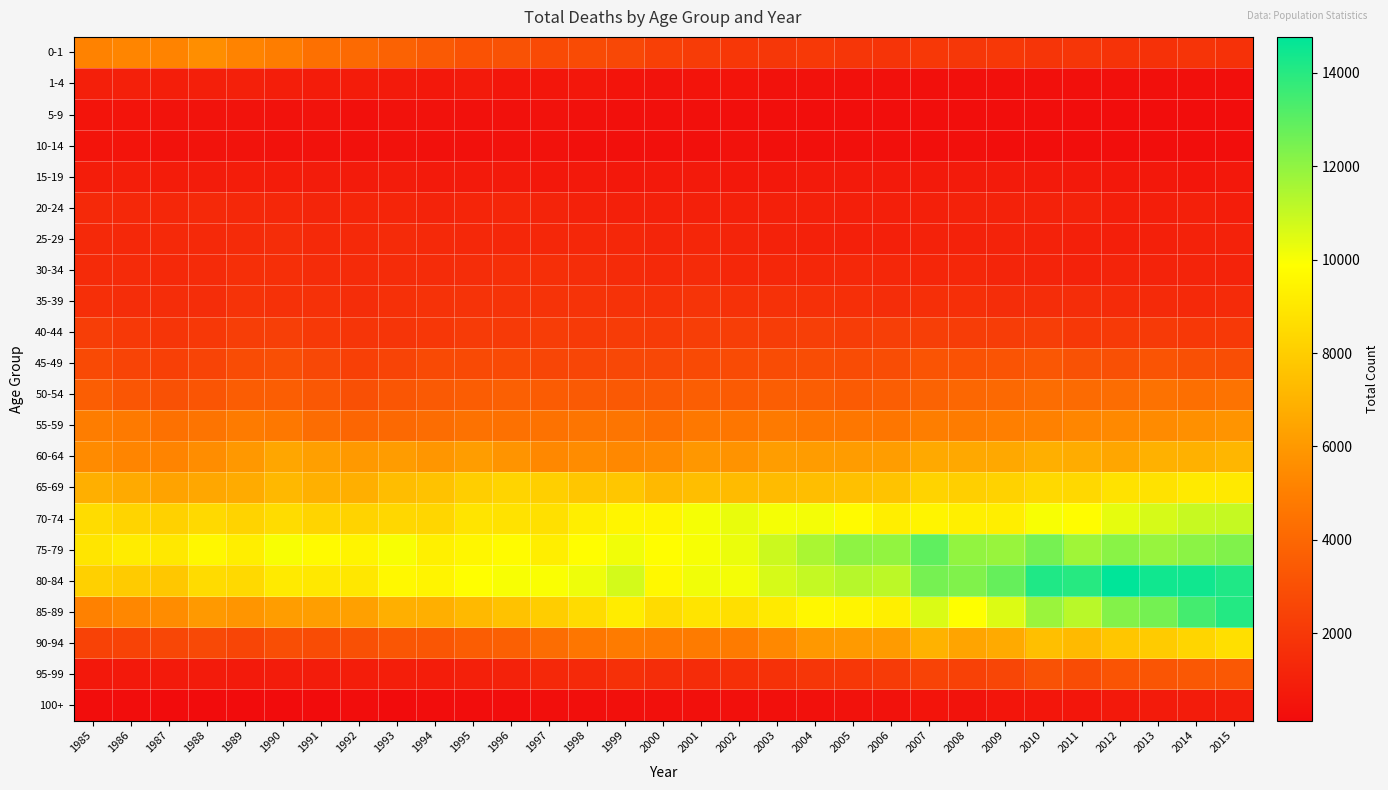

Reading left to right, transcribe all the data shown in this chart.

0-1: 1985=5105	1986=5220	1987=5182	1988=5598	1989=5183	1990=4915	1991=4385	1992=4108	1993=3792	1994=3455	1995=3107	1996=3095	1997=2732	1998=2793	1999=2654	2000=2336	2001=2159	2002=1964	2003=1935	2004=2034	2005=1911	2006=1839	2007=2009	2008=1948	2009=1997	2010=1862	2011=1908	2012=1812	2013=1692	2014=1825	2015=1683
1-4: 1985=952	1986=960	1987=907	1988=956	1989=991	1990=898	1991=823	1992=838	1993=723	1994=657	1995=756	1996=566	1997=529	1998=589	1999=461	2000=441	2001=491	2002=449	2003=396	2004=388	2005=339	2006=347	2007=309	2008=304	2009=318	2010=312	2011=280	2012=296	2013=285	2014=283	2015=254
5-9: 1985=462	1986=452	1987=433	1988=423	1989=417	1990=399	1991=429	1992=322	1993=368	1994=367	1995=342	1996=343	1997=404	1998=351	1999=313	2000=305	2001=296	2002=255	2003=250	2004=235	2005=225	2006=219	2007=210	2008=219	2009=189	2010=188	2011=159	2012=177	2013=169	2014=166	2015=183
10-14: 1985=467	1986=461	1987=411	1988=430	1989=422	1990=387	1991=367	1992=330	1993=367	1994=354	1995=349	1996=373	1997=371	1998=309	1999=307	2000=306	2001=327	2002=357	2003=318	2004=317	2005=278	2006=303	2007=262	2008=281	2009=236	2010=234	2011=238	2012=217	2013=233	2014=202	2015=205
15-19: 1985=859	1986=898	1987=833	1988=796	1989=851	1990=835	1991=804	1992=768	1993=791	1994=738	1995=728	1996=734	1997=669	1998=699	1999=669	2000=681	2001=710	2002=654	2003=616	2004=721	2005=747	2006=702	2007=739	2008=779	2009=764	2010=733	2011=672	2012=620	2013=625	2014=578	2015=621
20-24: 1985=1381	1986=1329	1987=1298	1988=1335	1989=1323	1990=1245	1991=1178	1992=1214	1993=1207	1994=1122	1995=1191	1996=1224	1997=1146	1998=1021	1999=977	2000=960	2001=1003	2002=996	2003=999	2004=983	2005=941	2006=939	2007=971	2008=1061	2009=1098	2010=1065	2011=1055	2012=894	2013=924	2014=961	2015=871
25-29: 1985=1352	1986=1310	1987=1341	1988=1363	1989=1460	1990=1504	1991=1331	1992=1336	1993=1448	1994=1370	1995=1312	1996=1253	1997=1273	1998=1244	1999=1244	2000=1178	2001=1224	2002=1131	2003=1051	2004=1025	2005=983	2006=1008	2007=1080	2008=1066	2009=1123	2010=1085	2011=996	2012=955	2013=982	2014=1048	2015=1098
30-34: 1985=1436	1986=1419	1987=1384	1988=1443	1989=1632	1990=1590	1991=1500	1992=1430	1993=1482	1994=1494	1995=1541	1996=1611	1997=1602	1998=1521	1999=1464	2000=1361	2001=1433	2002=1250	2003=1300	2004=1291	2005=1302	2006=1287	2007=1234	2008=1299	2009=1166	2010=1146	2011=1088	2012=1139	2013=1119	2014=1149	2015=1114
35-39: 1985=1632	1986=1537	1987=1509	1988=1537	1989=1786	1990=1716	1991=1686	1992=1554	1993=1666	1994=1731	1995=1804	1996=1786	1997=1784	1998=1775	1999=1735	2000=1722	2001=1823	2002=1697	2003=1690	2004=1670	2005=1622	2006=1558	2007=1625	2008=1610	2009=1544	2010=1545	2011=1528	2012=1434	2013=1400	2014=1370	2015=1423
40-44: 1985=2248	1986=2059	1987=1871	1988=1992	1989=2249	1990=2284	1991=2056	1992=1882	1993=1898	1994=1962	1995=2108	1996=2075	1997=2191	1998=2088	1999=2177	2000=2135	2001=2252	2002=2247	2003=2233	2004=2307	2005=2244	2006=2306	2007=2302	2008=2234	2009=2237	2010=2273	2011=2011	2012=2081	2013=2079	2014=2011	2015=2044
45-49: 1985=2769	1986=2521	1987=2347	1988=2511	1989=2847	1990=2971	1991=2650	1992=2350	1993=2508	1994=2744	1995=2778	1996=2737	1997=2601	1998=2567	1999=2656	2000=2657	2001=2748	2002=2788	2003=2845	2004=2878	2005=2846	2006=2882	2007=3190	2008=3109	2009=3212	2010=3318	2011=3096	2012=3035	2013=3163	2014=2995	2015=2959
50-54: 1985=3640	1986=3302	1987=3063	1988=3218	1989=3564	1990=3632	1991=3350	1992=3031	1993=3248	1994=3456	1995=3564	1996=3687	1997=3523	1998=3432	1999=3391	2000=3423	2001=3590	2002=3489	2003=3631	2004=3609	2005=3486	2006=3608	2007=3831	2008=4011	2009=4100	2010=4219	2011=4133	2012=4231	2013=4458	2014=4305	2015=4495
55-59: 1985=4943	1986=4816	1987=4415	1988=4534	1989=4868	1990=4725	1991=4227	1992=3936	1993=4063	1994=4229	1995=4461	1996=4392	1997=4454	1998=4590	1999=4562	2000=4385	2001=4731	2002=4634	2003=4812	2004=4664	2005=4661	2006=4643	2007=4973	2008=4899	2009=5044	2010=5087	2011=5282	2012=5394	2013=5473	2014=5649	2015=5825
60-64: 1985=5494	1986=5265	1987=5219	1988=5544	1989=5979	1990=6496	1991=6225	1992=6011	1993=6123	1994=5905	1995=6185	1996=5845	1997=5376	1998=5509	1999=5345	2000=5505	2001=5918	2002=5783	2003=6177	2004=6118	2005=6127	2006=6143	2007=6623	2008=6581	2009=6582	2010=6838	2011=6732	2012=6495	2013=6917	2014=6923	2015=7118
65-69: 1985=6837	1986=6661	1987=6401	1988=6551	1989=6692	1990=7197	1991=6900	1992=6855	1993=7378	1994=7566	1995=8044	1996=8271	1997=8059	1998=7718	1999=7711	2000=7234	2001=7421	2002=7320	2003=7299	2004=7439	2005=7493	2006=7598	2007=8225	2008=8060	2009=8166	2010=8472	2011=8410	2012=8820	2013=8820	2014=9101	2015=9079
70-74: 1985=8546	1986=8273	1987=8150	1988=8448	1989=8250	1990=8555	1991=8252	1992=8224	1993=8383	1994=8332	1995=8874	1996=8807	1997=8713	1998=9255	1999=9514	2000=9536	2001=10059	2002=10289	2003=10073	2004=10100	2005=9681	2006=9231	2007=9491	2008=9309	2009=9236	2010=10024	2011=9777	2012=10367	2013=10676	2014=10944	2015=10987
75-79: 1985=8918	1986=9172	1987=8997	1988=9611	1989=9238	1990=9999	1991=9691	1992=9460	1993=10007	1994=9326	1995=9560	1996=9761	1997=9243	1998=9796	1999=10154	2000=9803	2001=10029	2002=10263	2003=10875	2004=11508	2005=12047	2006=11949	2007=12913	2008=11945	2009=11835	2010=12491	2011=11697	2012=12133	2013=11858	2014=12090	2015=12309
80-84: 1985=8128	1986=7925	1987=7768	1988=8522	1989=8442	1990=9099	1991=9018	1992=8976	1993=9625	1994=9490	1995=9881	1996=10020	1997=9970	1998=10204	1999=10714	2000=9628	2001=10154	2002=10108	2003=10676	2004=11007	2005=11281	2006=11154	2007=12491	2008=12308	2009=12809	2010=14152	2011=14027	2012=14772	2013=14444	2014=14429	2015=14149
85-89: 1985=5086	1986=5310	1987=5512	1988=6001	1989=5860	1990=6139	1991=6198	1992=6254	1993=6872	1994=6843	1995=7223	1996=7585	1997=8005	1998=8518	1999=9167	2000=8522	2001=8878	2002=8664	2003=9082	2004=9608	2005=9497	2006=9293	2007=10585	2008=9894	2009=10558	2010=11803	2011=11201	2012=12237	2013=12537	2014=13448	2015=14058
90-94: 1985=2437	1986=2474	1987=2630	1988=2727	1989=2547	1990=2921	1991=2864	1992=2999	1993=3283	1994=3290	1995=3562	1996=3687	1997=4242	1998=4634	1999=4848	2000=4814	2001=4875	2002=4833	2003=5383	2004=5991	2005=6055	2006=6099	2007=6977	2008=6446	2009=6654	2010=7453	2011=7275	2012=7714	2013=7917	2014=8305	2015=8664
95-99: 1985=659	1986=674	1987=738	1988=764	1989=724	1990=791	1991=795	1992=849	1993=885	1994=856	1995=988	1996=1094	1997=1329	1998=1383	1999=1646	2000=1555	2001=1476	2002=1616	2003=1720	2004=1906	2005=1974	2006=2131	2007=2491	2008=2372	2009=2570	2010=3081	2011=2837	2012=3194	2013=3239	2014=3385	2015=3383
100+: 1985=183	1986=171	1987=151	1988=131	1989=128	1990=136	1991=131	1992=158	1993=144	1994=159	1995=173	1996=177	1997=256	1998=261	1999=275	2000=327	2001=276	2002=292	2003=311	2004=339	2005=362	2006=400	2007=469	2008=433	2009=527	2010=549	2011=583	2012=694	2013=760	2014=793	2015=805